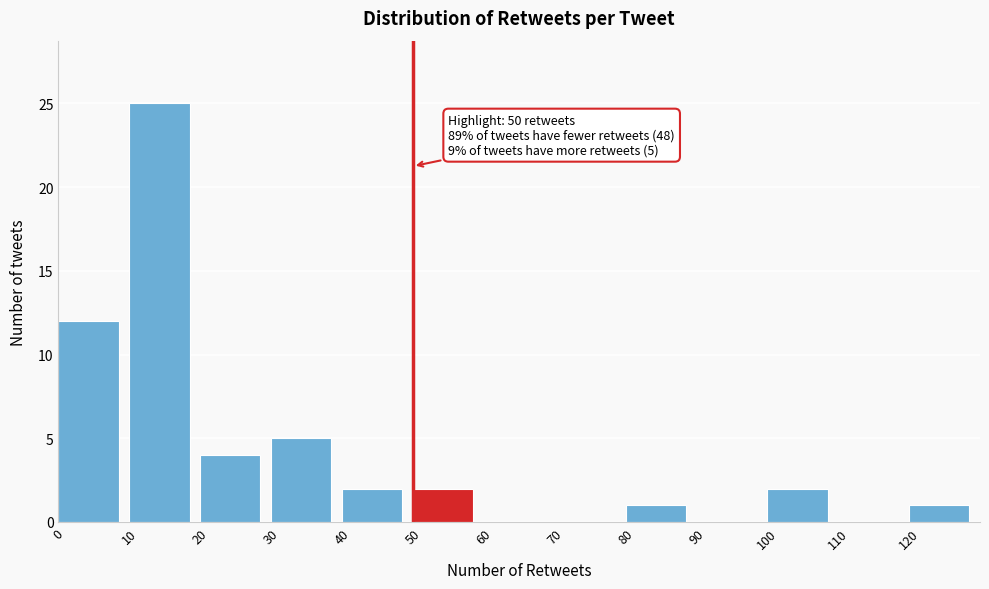

Over which range of the x-axis is the bar tallest?

10 to 20